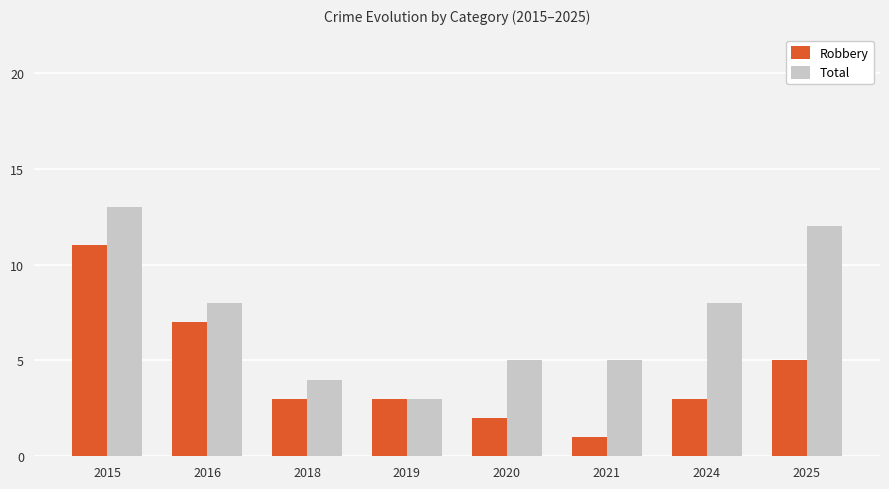

What is the approximate value of Total at 2025?

12